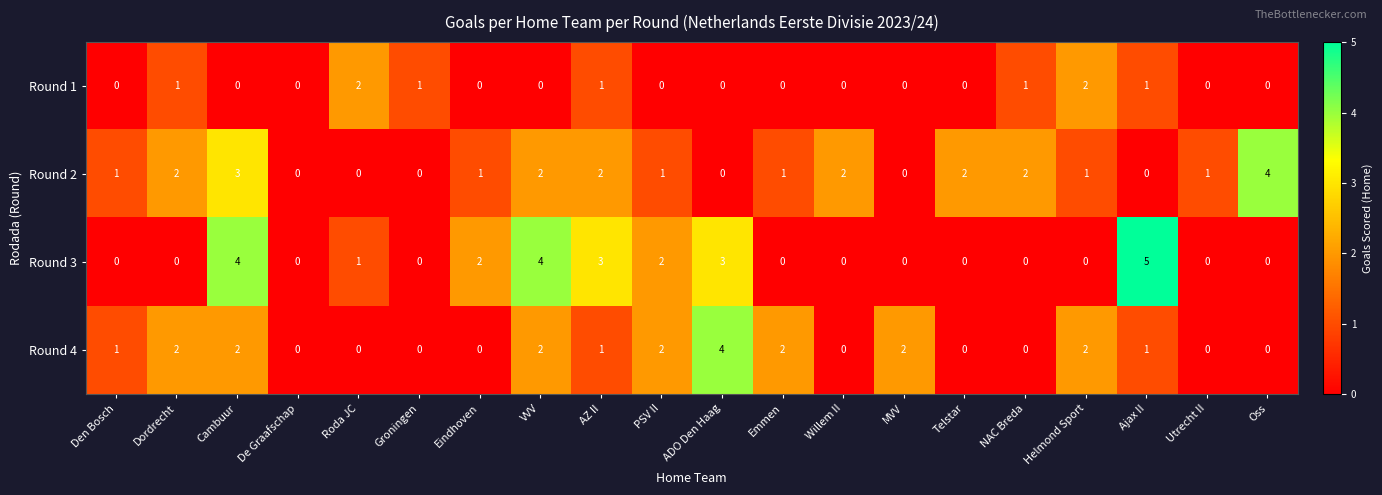

What is the sum of the Round 3 values at NAC Breda and VVV?

4